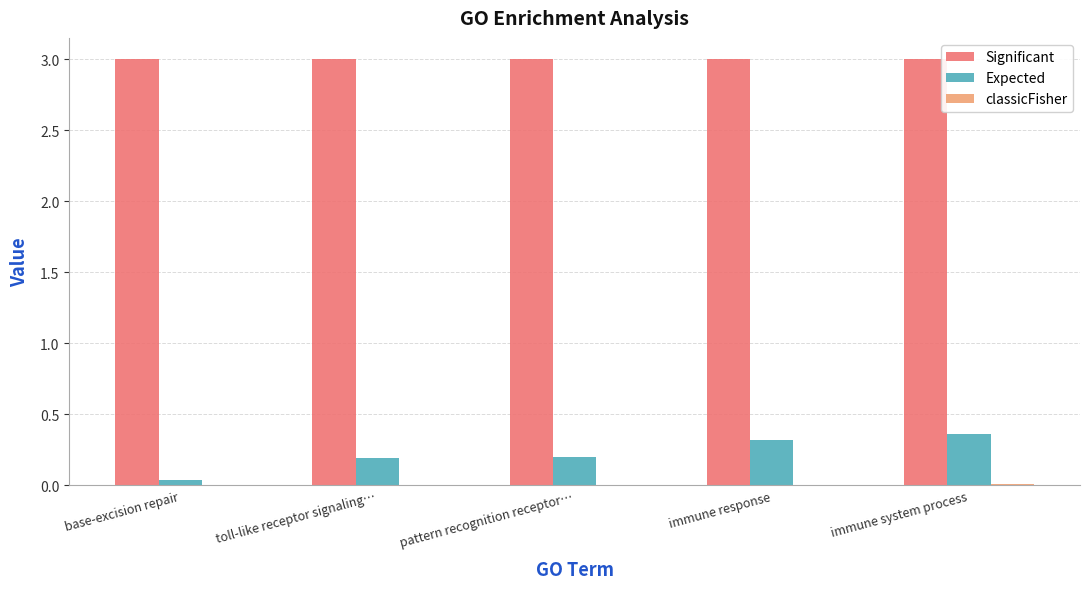

Which series has the largest total across all categories?

Significant